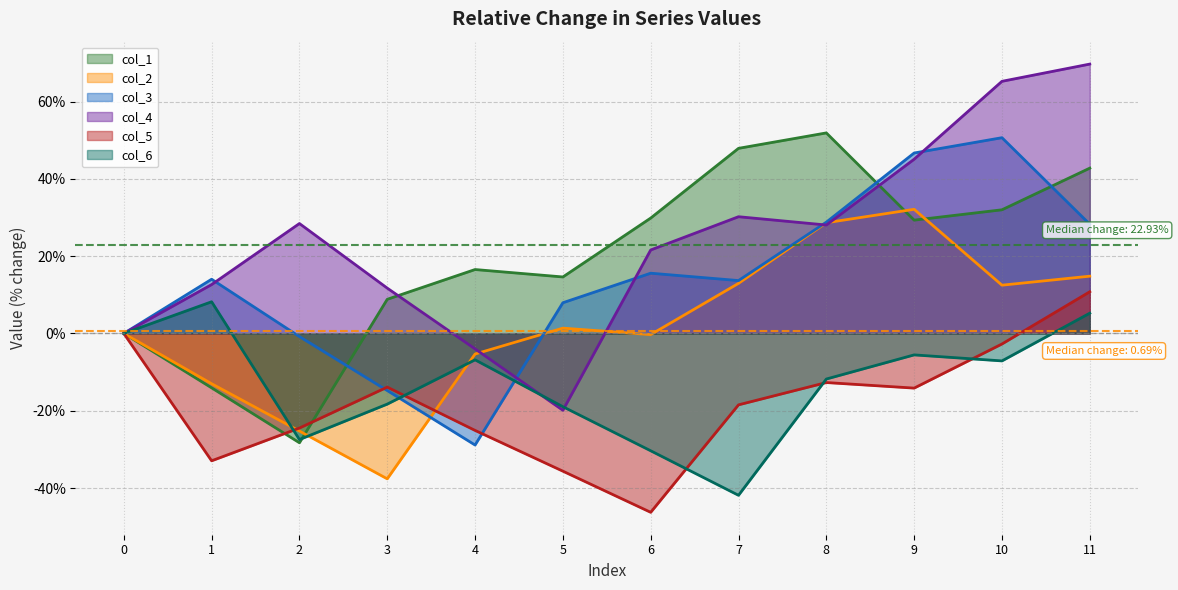

Which series ends up on top after the final intersection of col_3 and col_1?

col_1